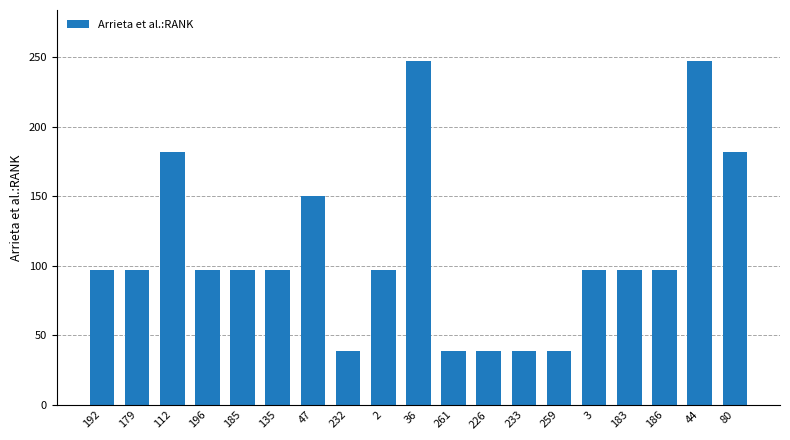

What is the difference between the maximum and minimum values?

208